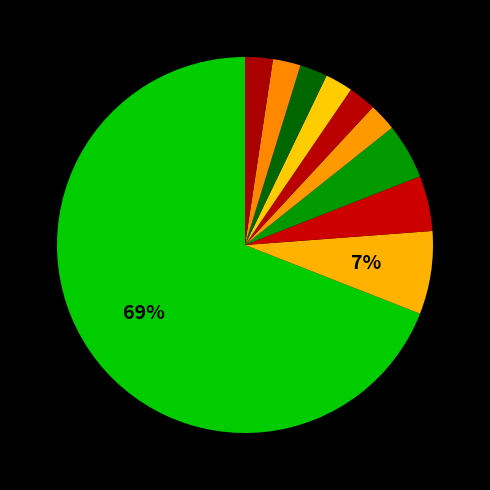

How many segments does this pie chart have?

10